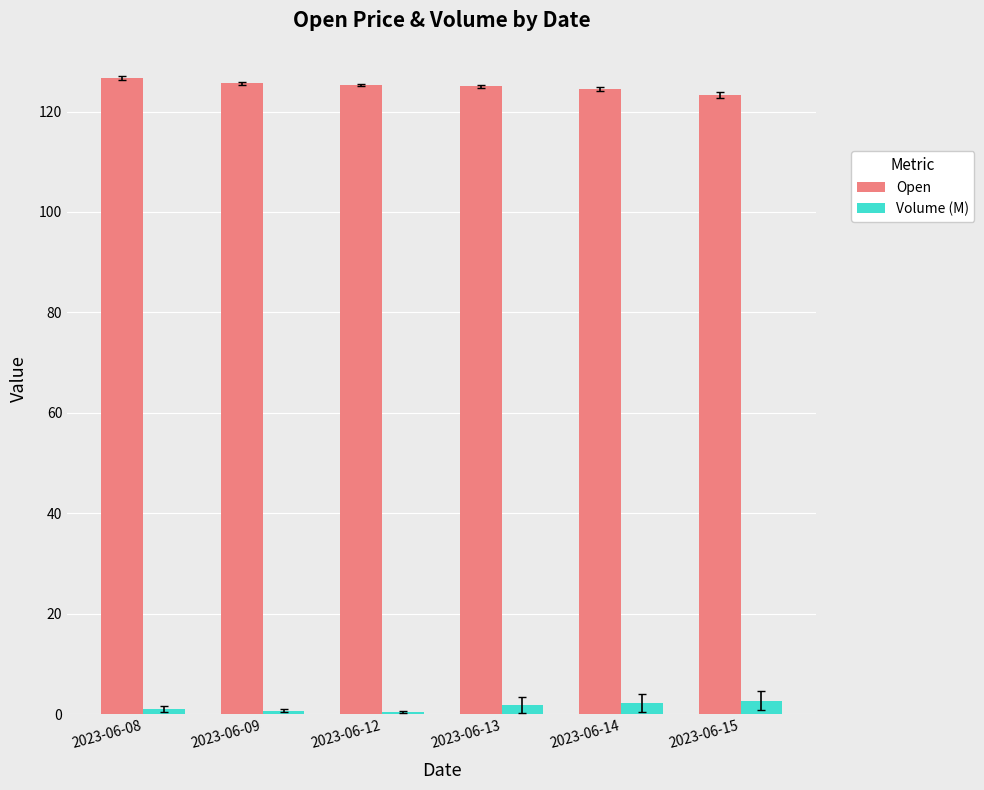

What is the average value of the Open series?

125.1